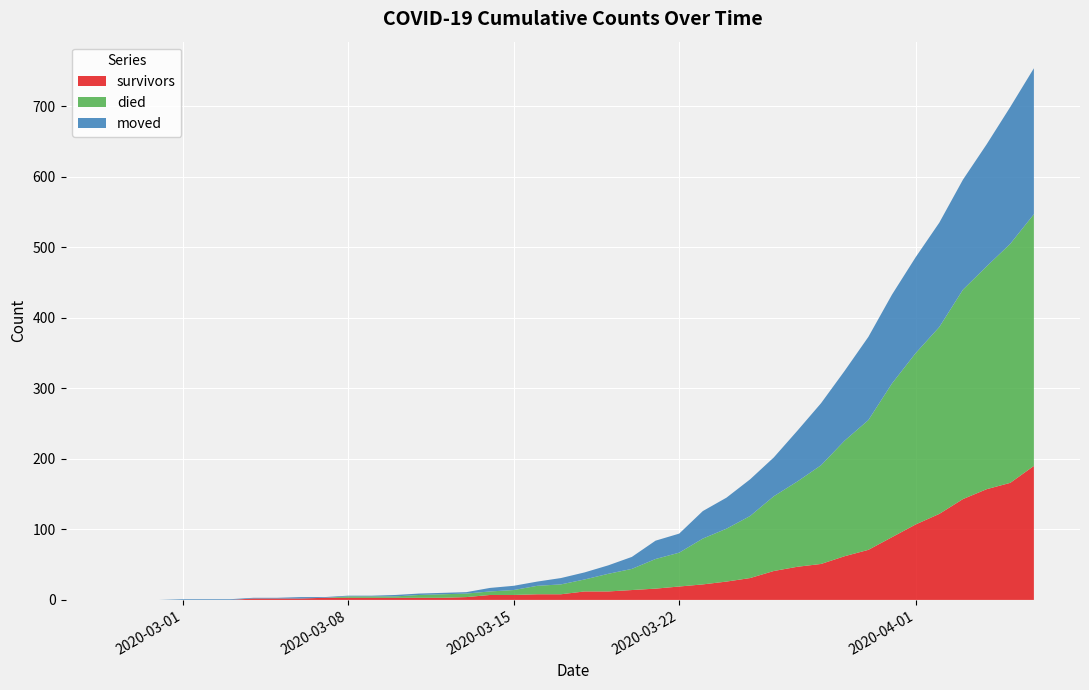

Reading left to right, transcribe all the data shown in this chart.

survivors: 0	0	0	0	0	0	2	2	2	3	3	3	3	3	3	4	7	7	8	8	12	12	14	16	19	22	26	31	41	47	51	62	71	89	107	122	143	157	166	190
died: 0	0	0	0	0	0	0	0	0	0	2	2	2	4	5	5	5	7	12	14	17	25	30	42	48	65	75	88	106	121	140	164	184	218	243	265	297	316	339	357
moved: 0	0	0	1	1	1	1	1	2	1	1	1	2	2	2	2	5	6	6	9	10	12	17	26	27	39	44	52	55	72	88	99	118	126	136	148	156	173	194	207